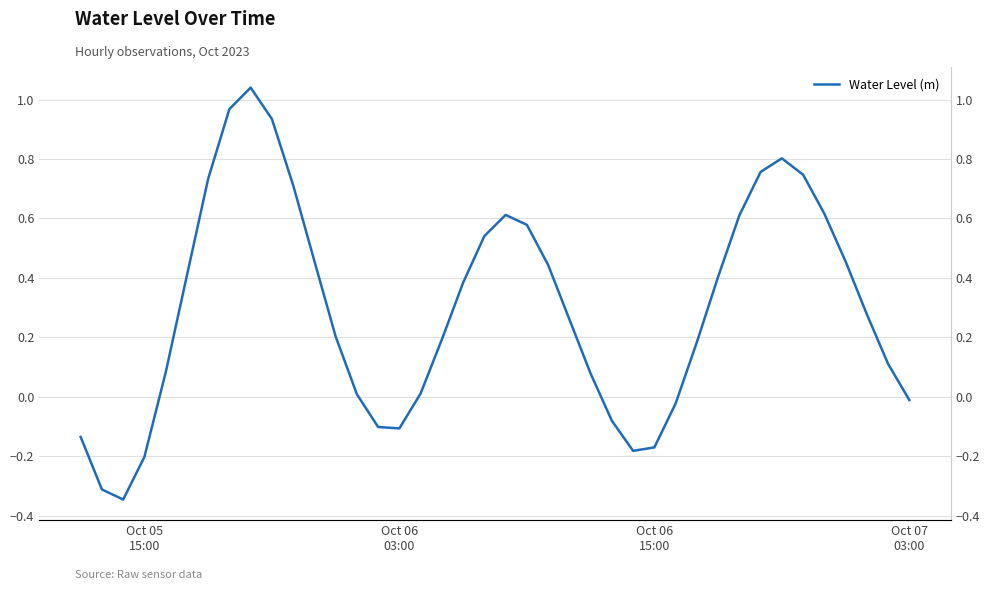

How many values are above zero?

29